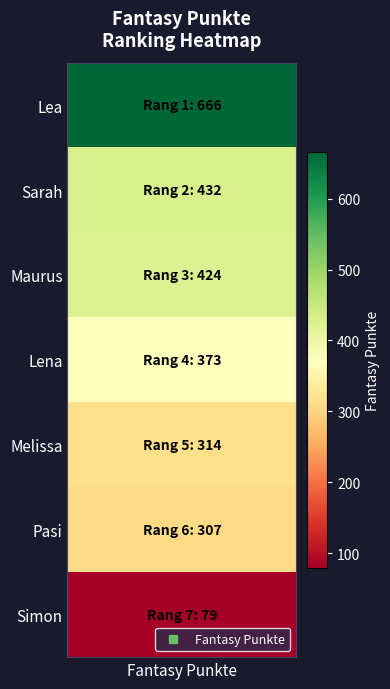

The value at Simon is 38. True or false?

False